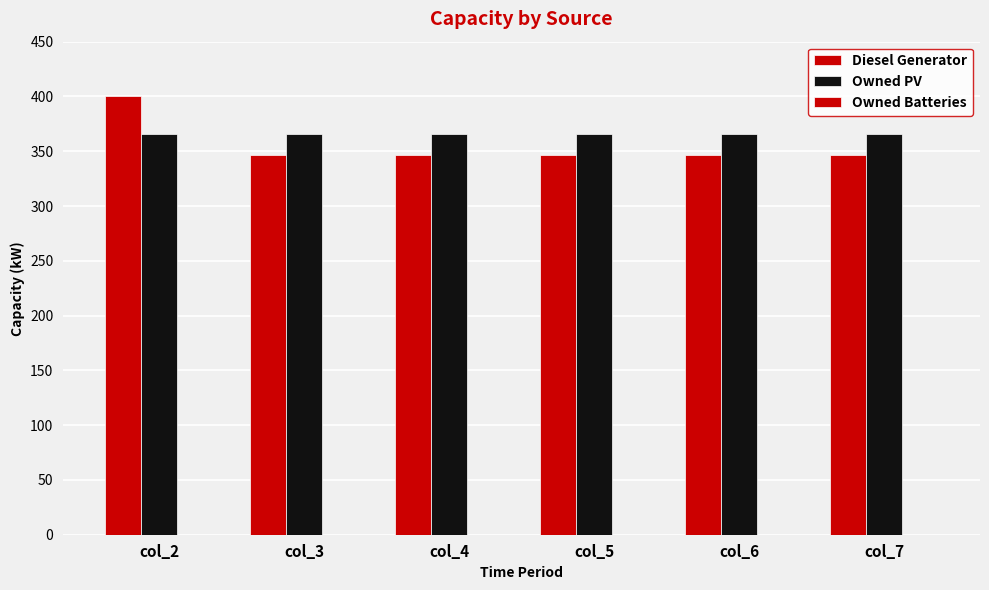

Where is Diesel Generator nearest to the value 373?

col_3